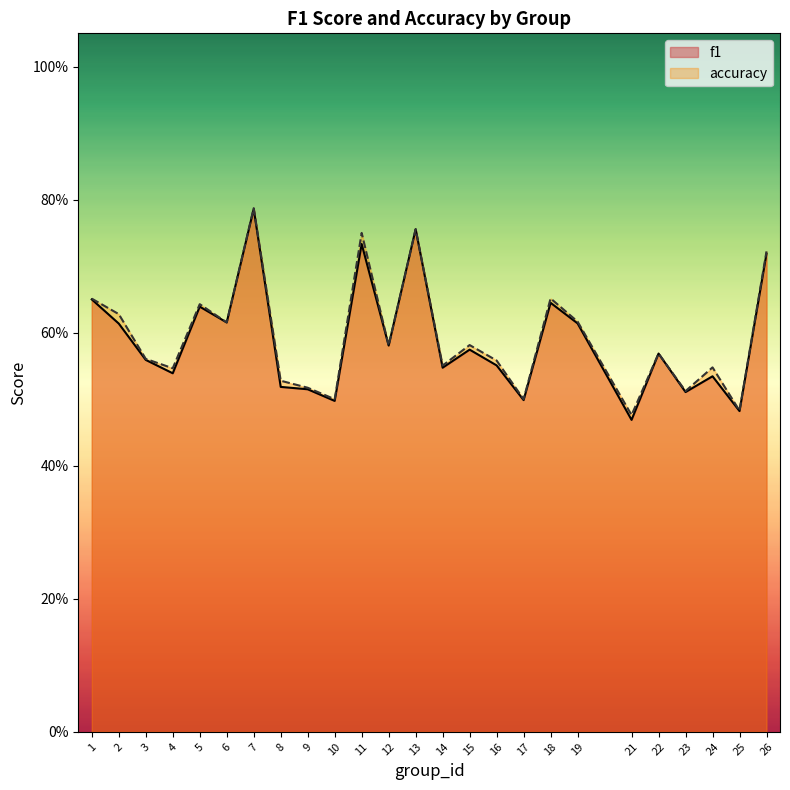

Rank the series by their average value, from highest to lowest.

accuracy, f1